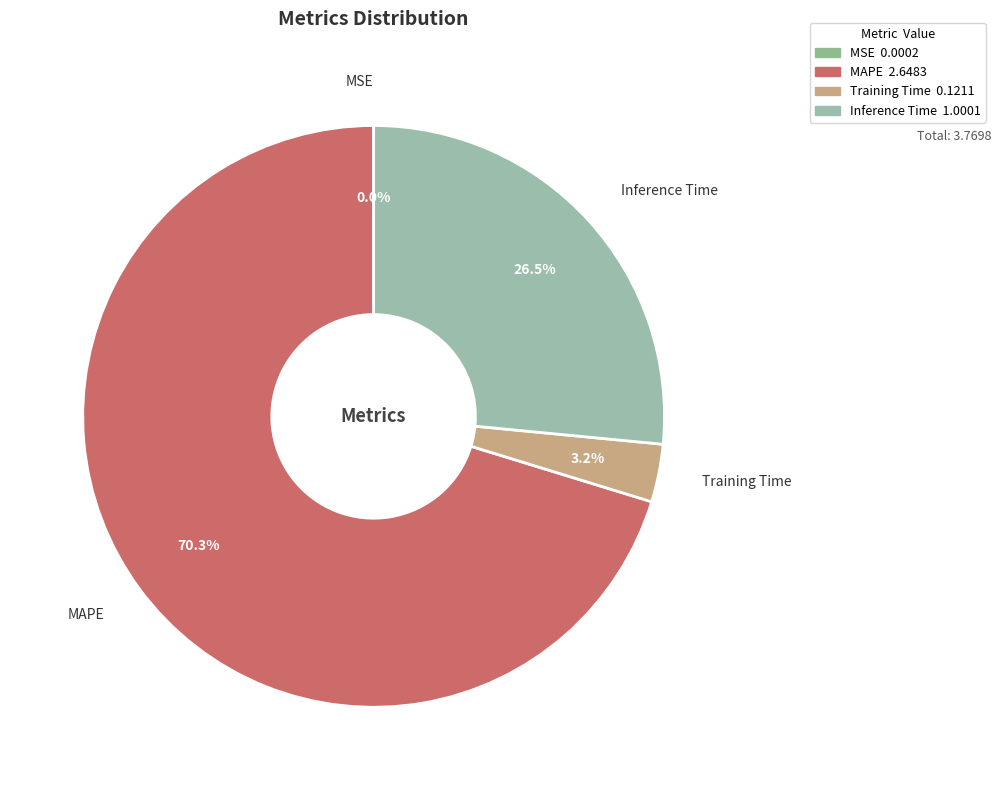

What portion of the pie excludes Inference Time?

73.5%